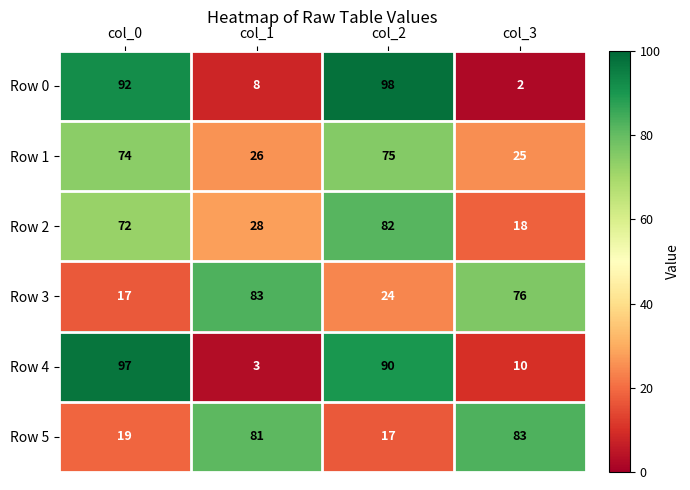

Where is Row 5 nearest to the value 50?

col_0